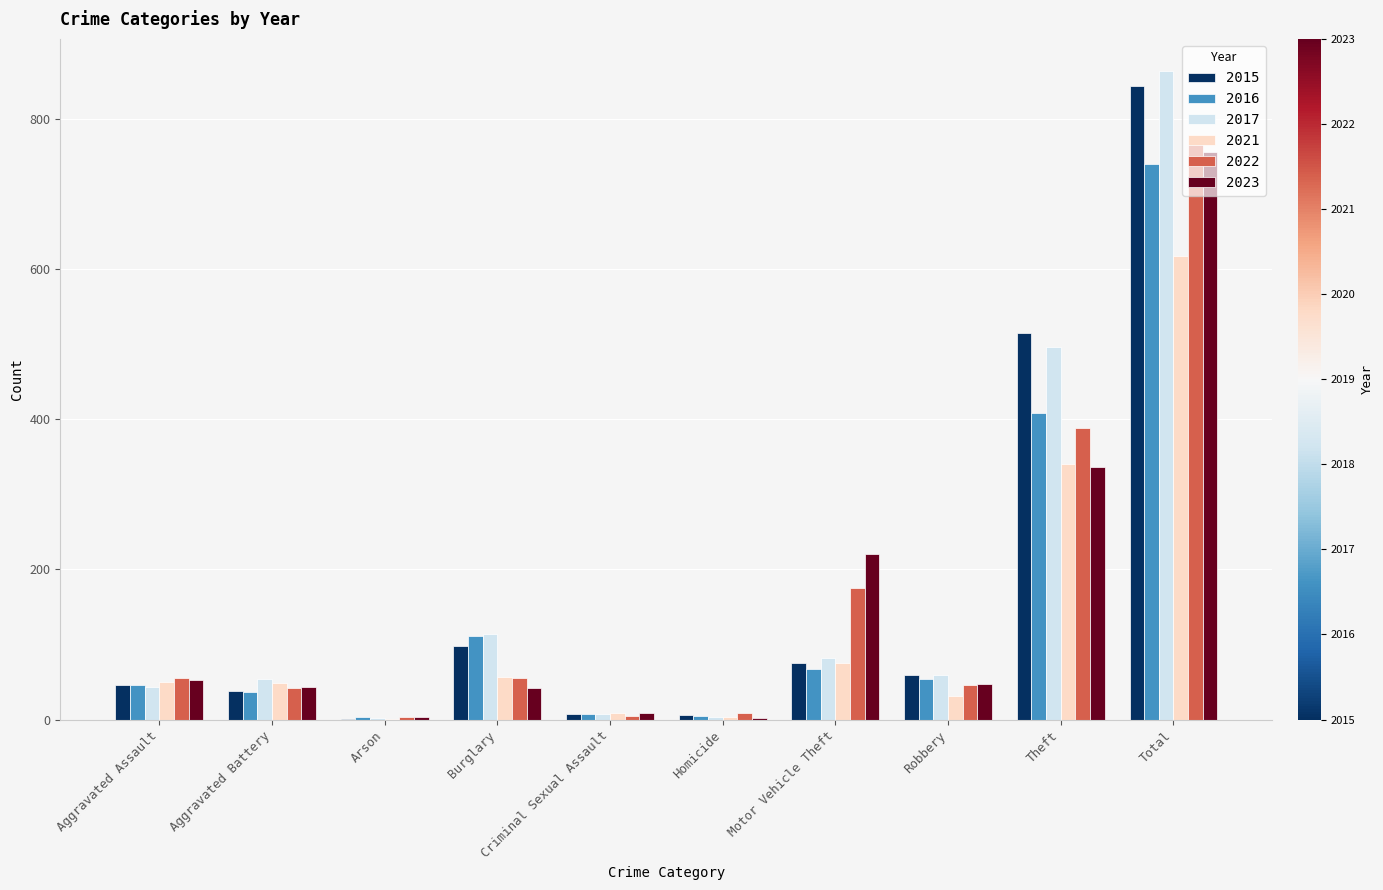

Does the chart contain stacked bars?

No